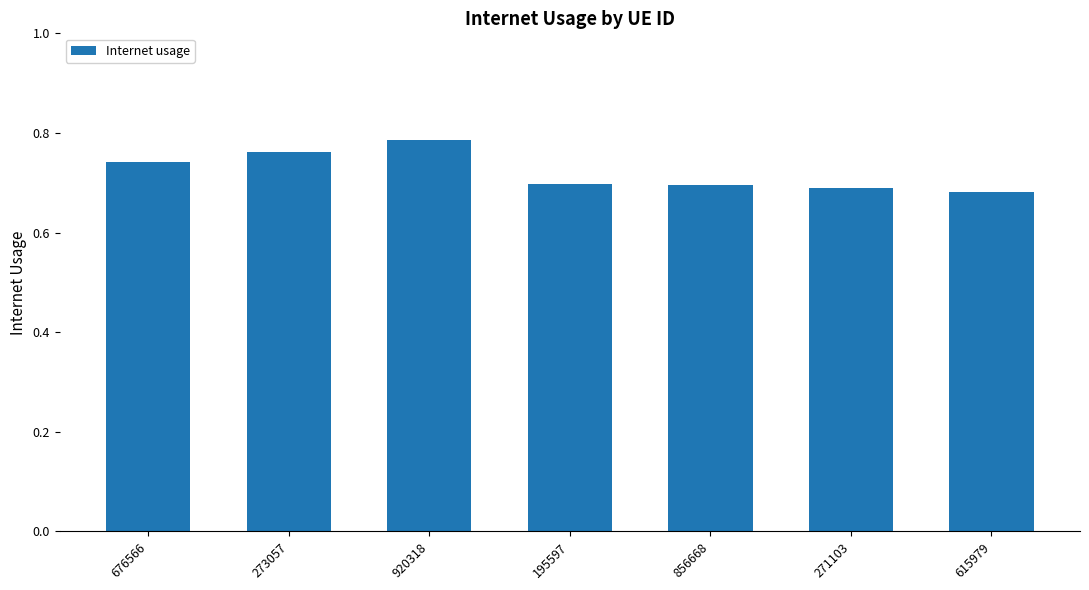

Between 676566 and 615979, which is larger?

676566